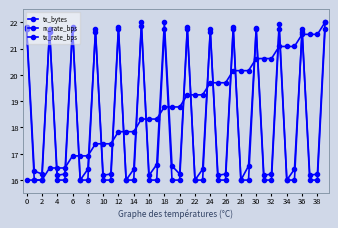

Does the chart have visible grid lines?

No